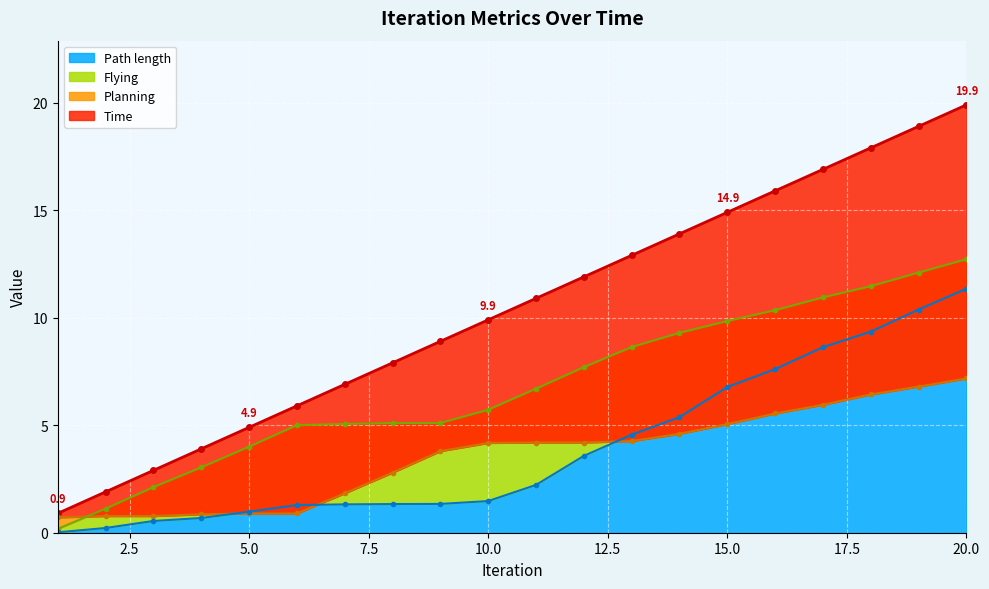

What is the average value of the Planning series?

3.6